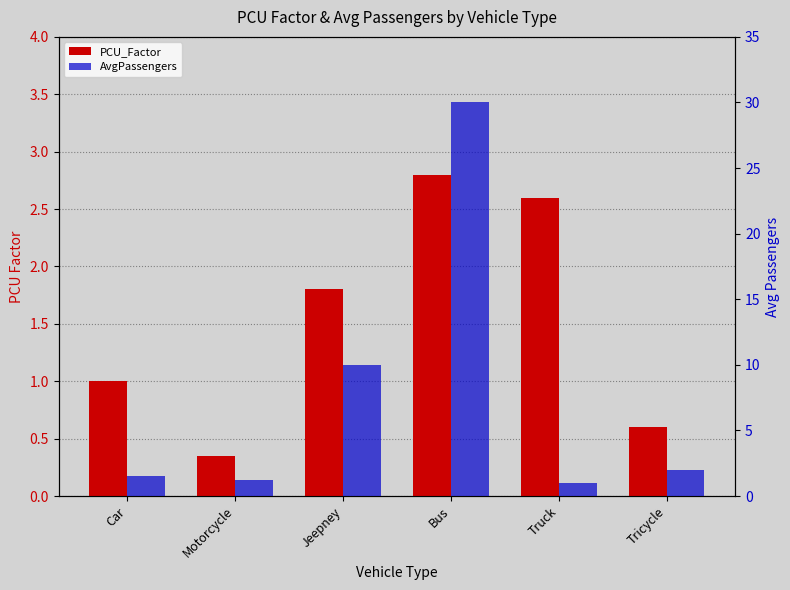

What is the total value across all series at Truck?

3.6